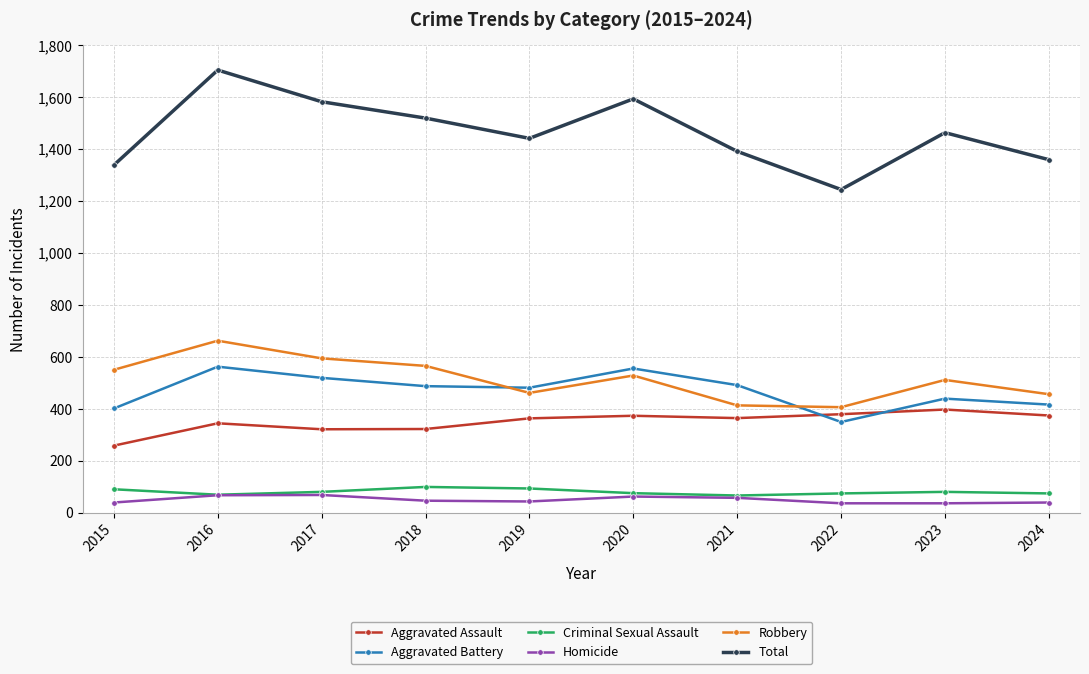

What is the difference between the highest and lowest values at 2018?

1473